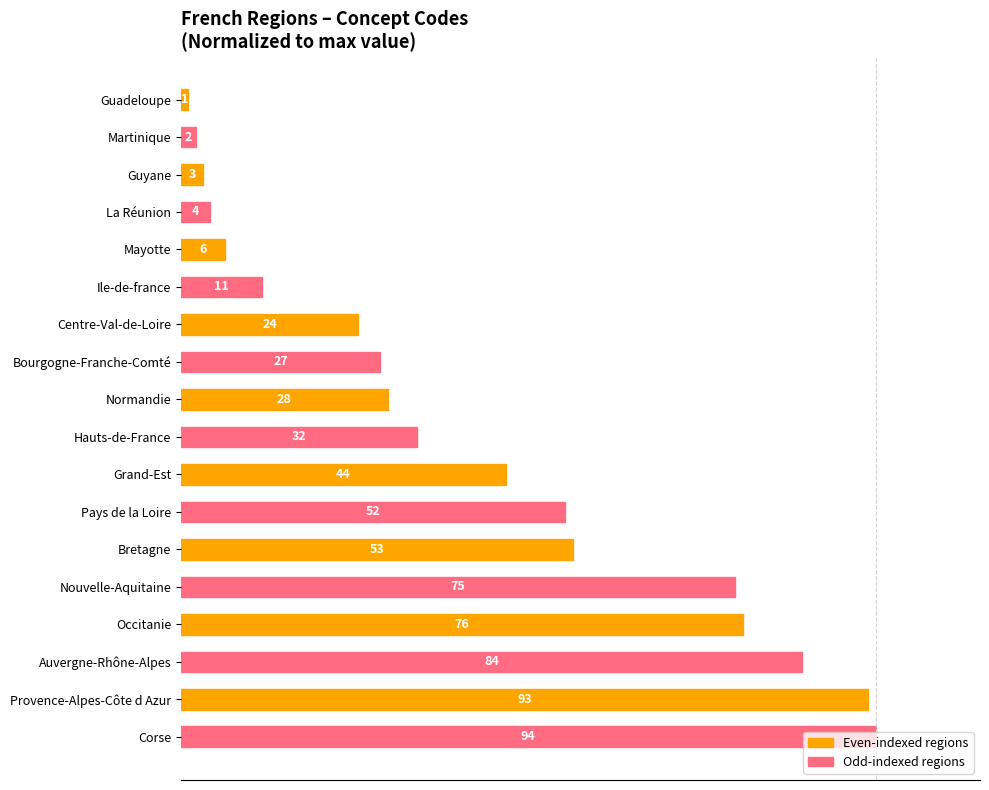

How many bars are there in total?

18